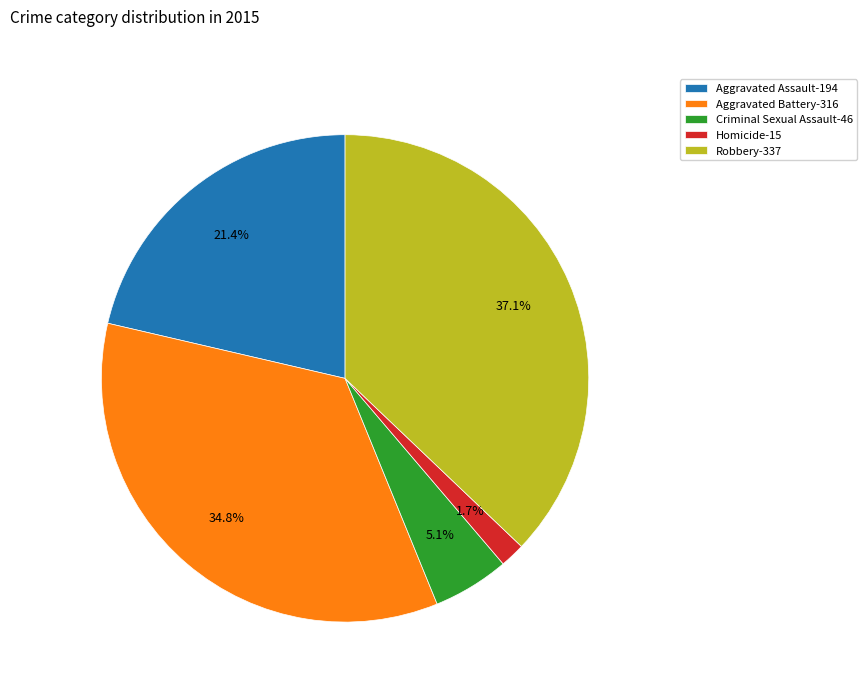

Does any single category account for the majority?

No